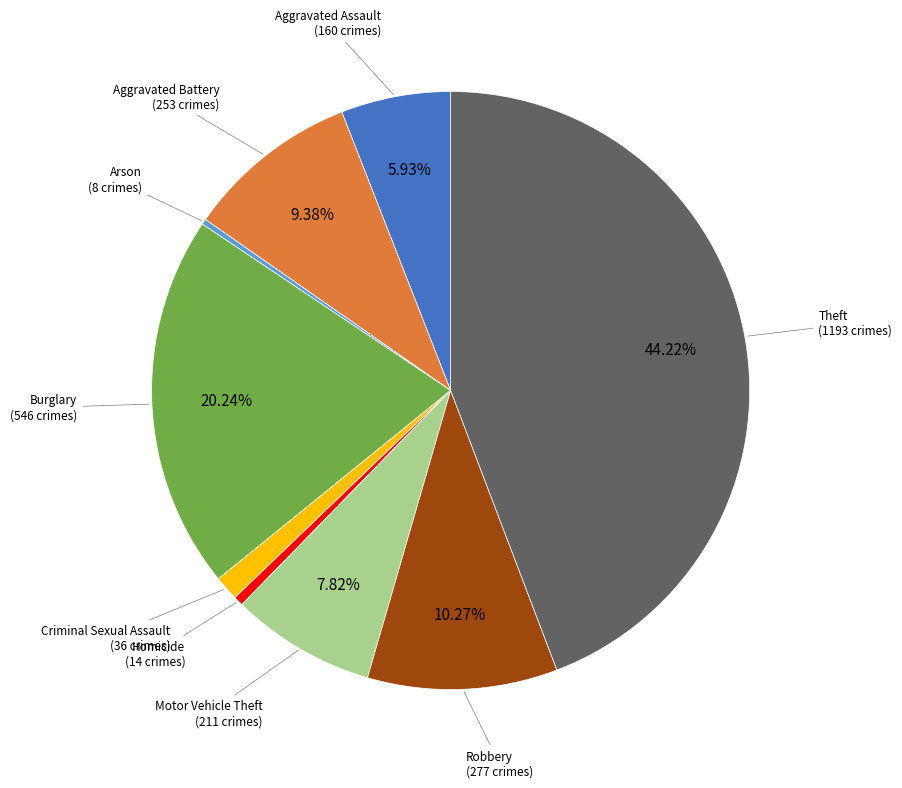

Does Criminal Sexual Assault represent more than half of the total?

No